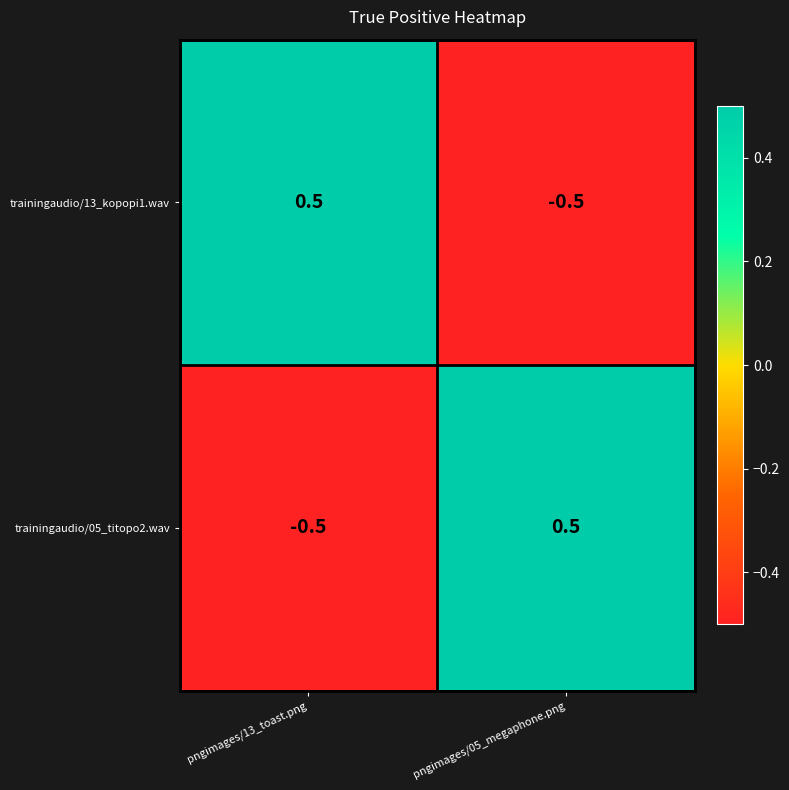

Reading left to right, transcribe all the data shown in this chart.

trainingaudio/13_kopopi1.wav: 0.5	-0.5
trainingaudio/05_titopo2.wav: -0.5	0.5